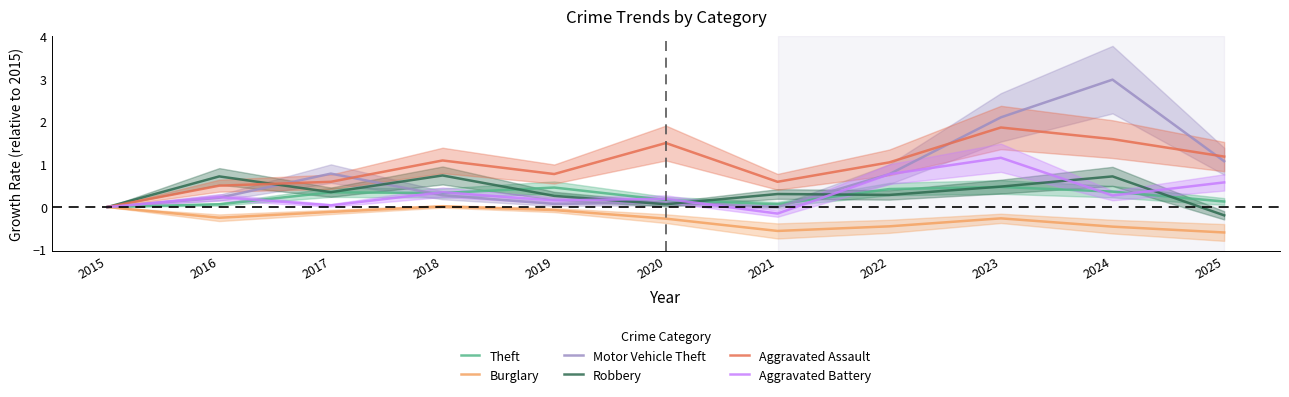

Between which two adjacent categories do Motor Vehicle Theft and Aggravated Battery first intersect?

2016 and 2017